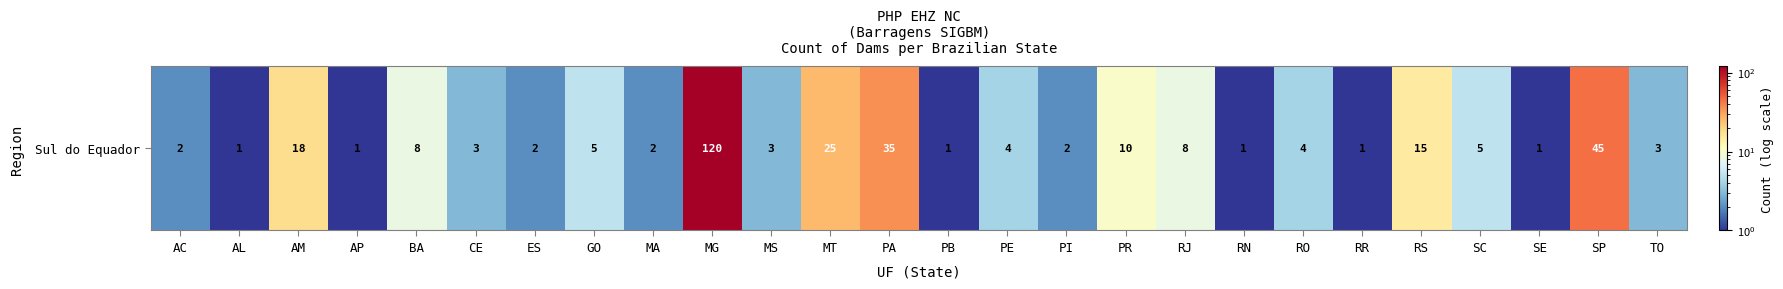

At which category does the chart reach its peak across all series?

MG